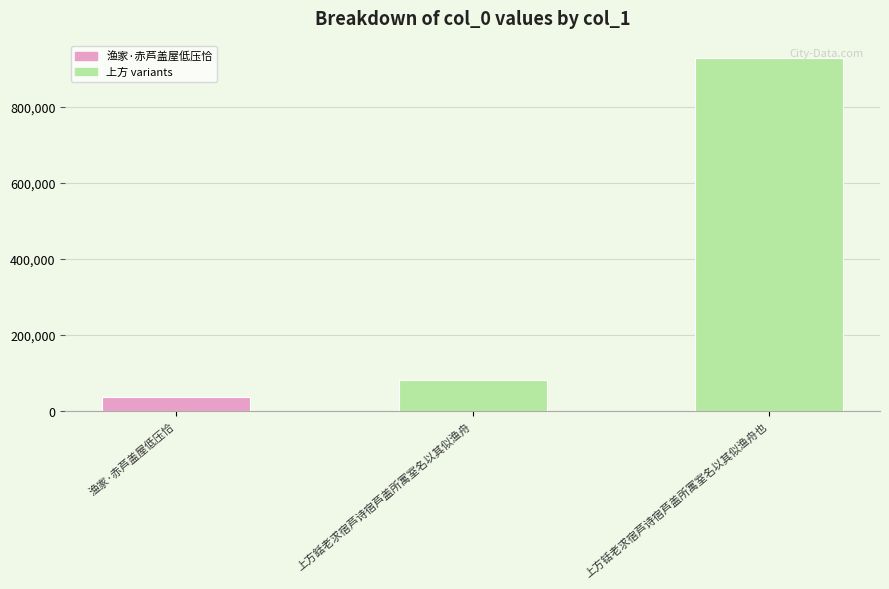

Where is the data nearest to the value 482691?

上方銛老求宿芦诗宿芦盖所寓室名以其似渔舟